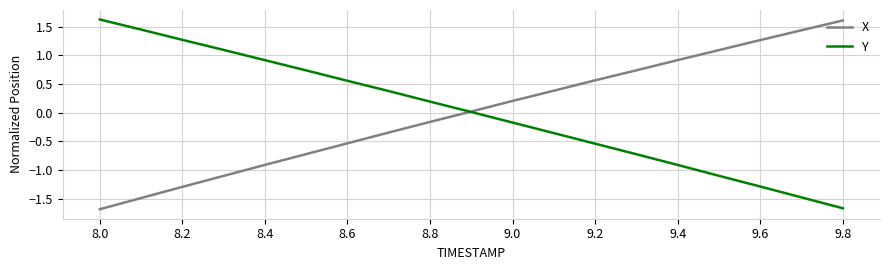

What is the smallest value displayed?

-1.7